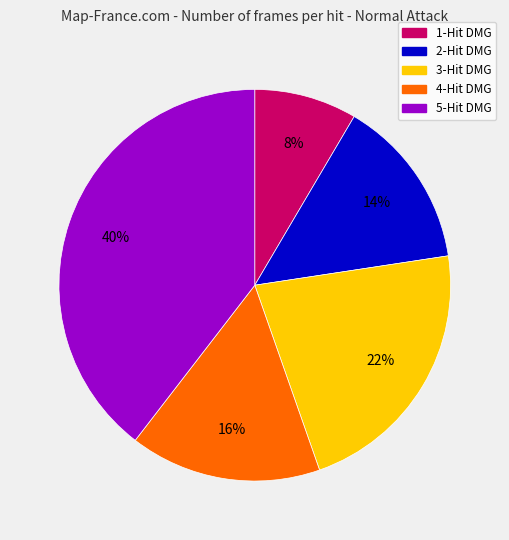

Which has a higher value, 2-Hit DMG or 3-Hit DMG?

3-Hit DMG